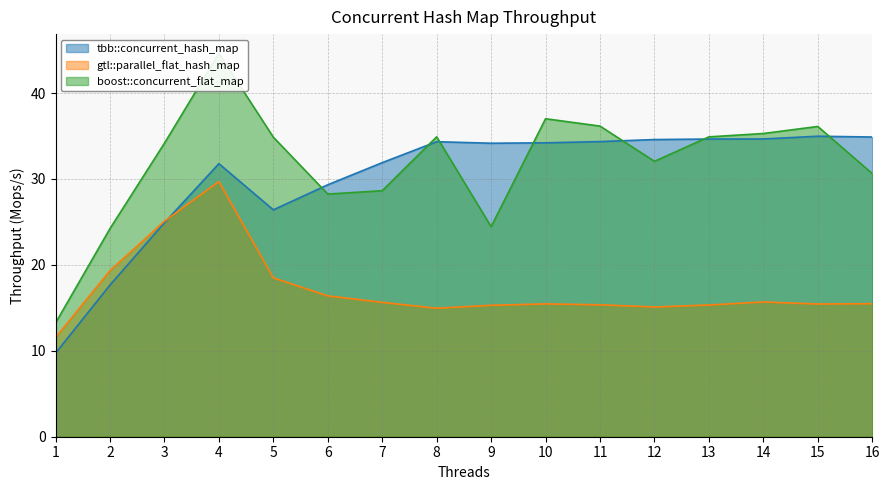

Which series has the largest range (max minus min)?

boost::concurrent_flat_map